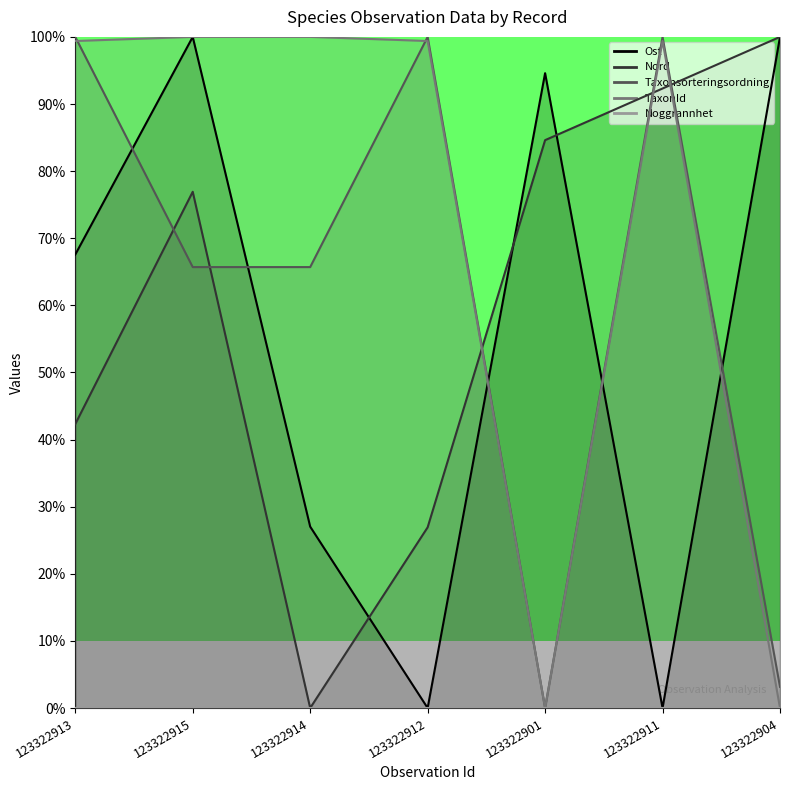

What is the sum of all TaxonId values?

498.2